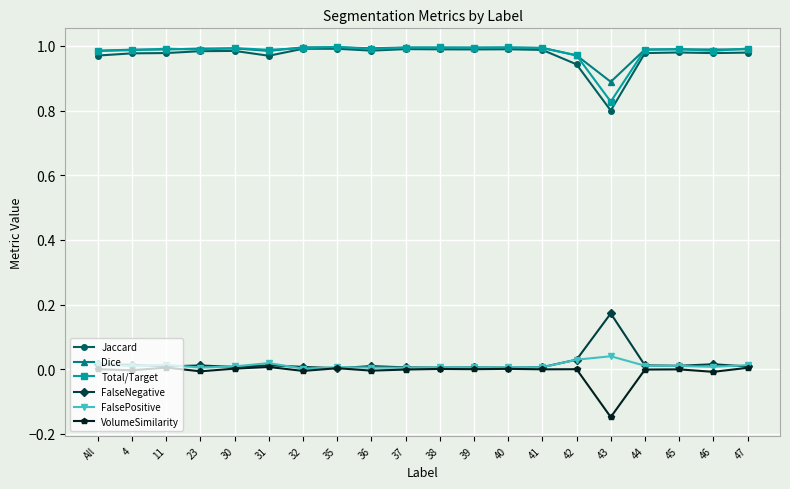

Is it true that Dice equals 0.5 at 32?

False